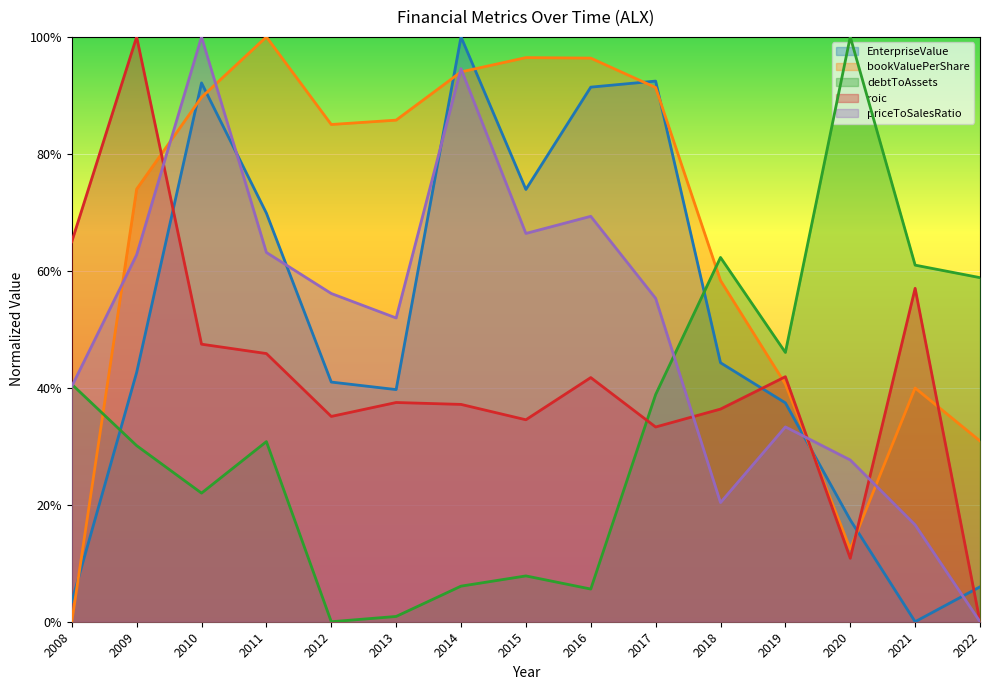

True or false: bookValuePerShare has more than 1 interior local peaks.

True